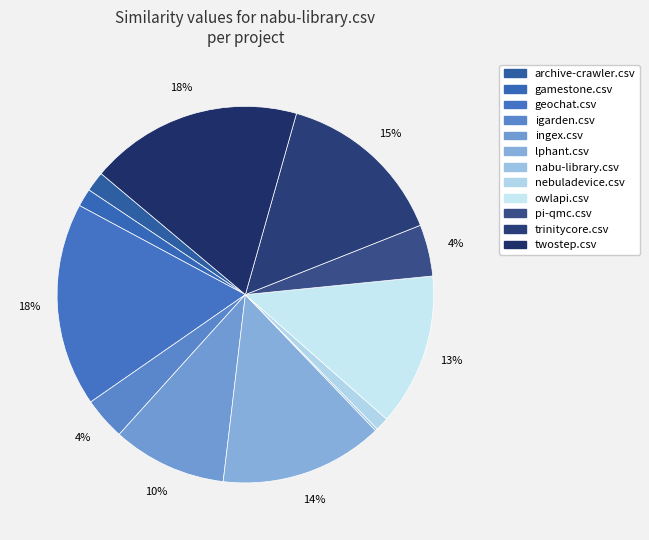

To the nearest percent, what is the combined percentage of nebuladevice.csv and geochat.csv?

19%